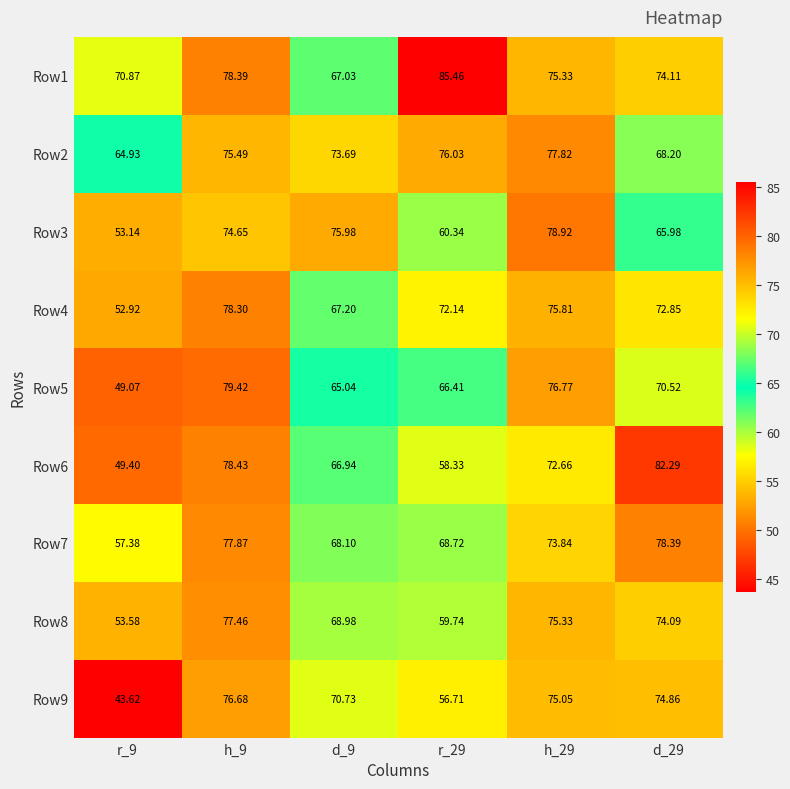

Is the value of Row1 at h_9 greater than the value of Row3 at h_9?

Yes